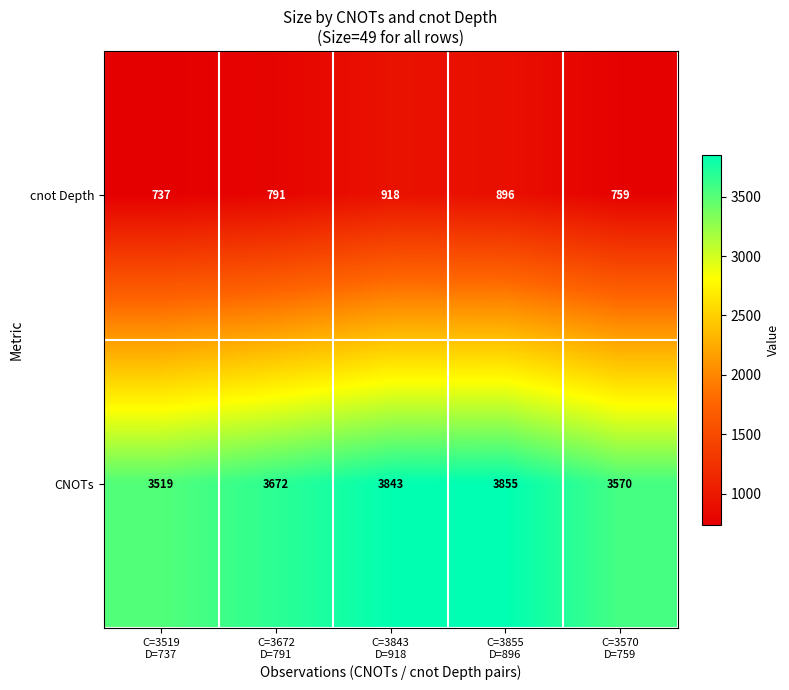

What is the spread (max minus min) of values at C=3519
D=737?

2782